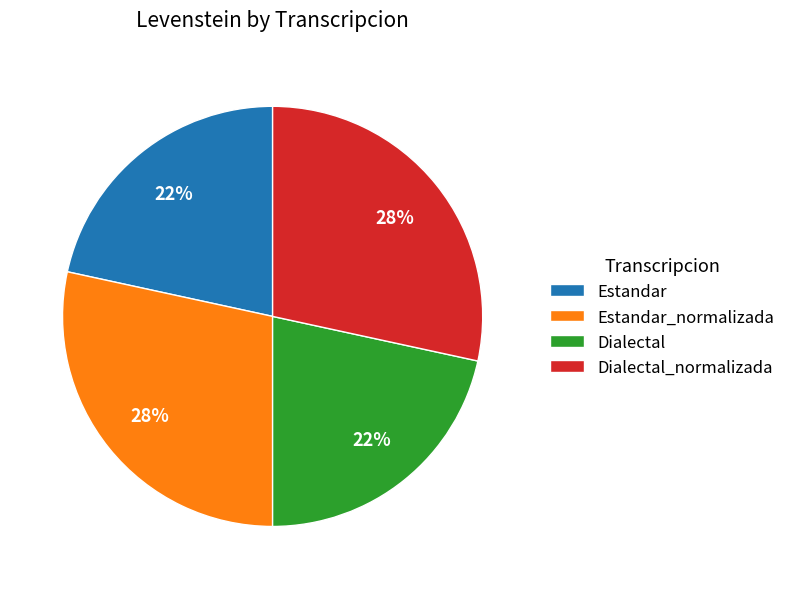

What percentage is the Estandar_normalizada slice, to the nearest percent?

28%